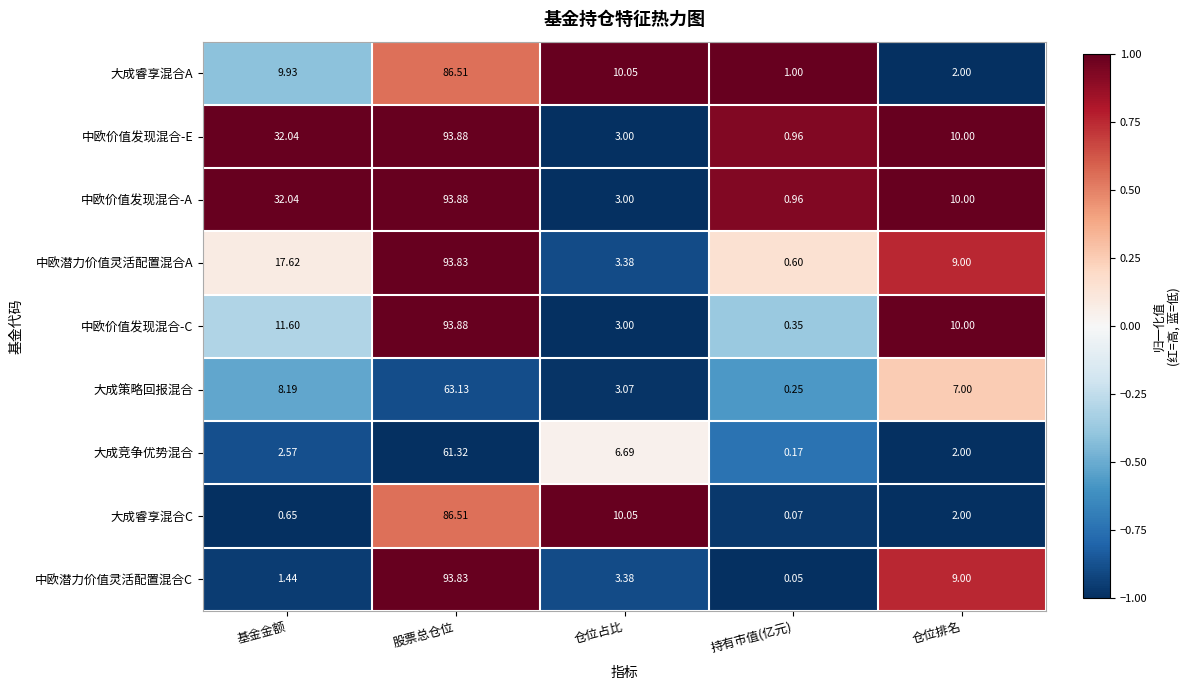

Which series has the widest spread of values?

中欧潜力价值灵活配置混合C